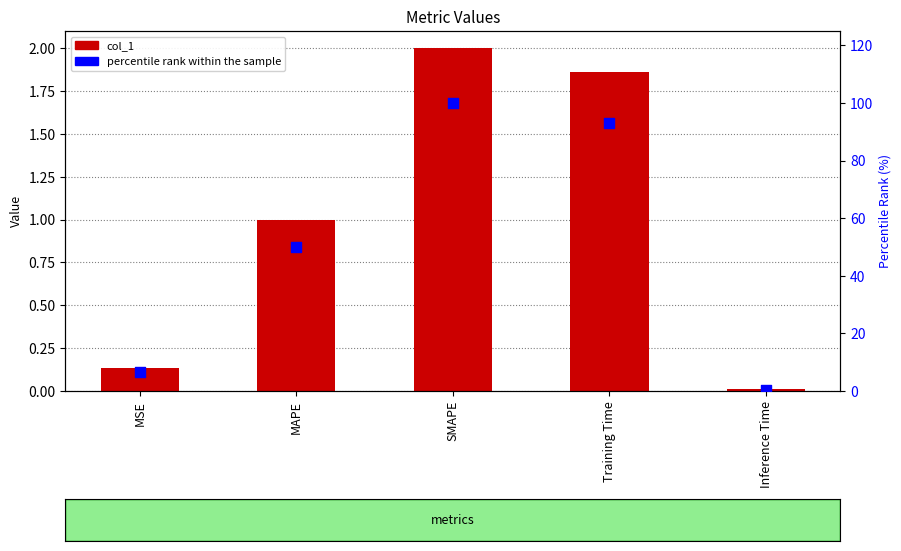

Is the value of percentile rank within the sample at MAPE greater than the value of col_1 at Training Time?

Yes